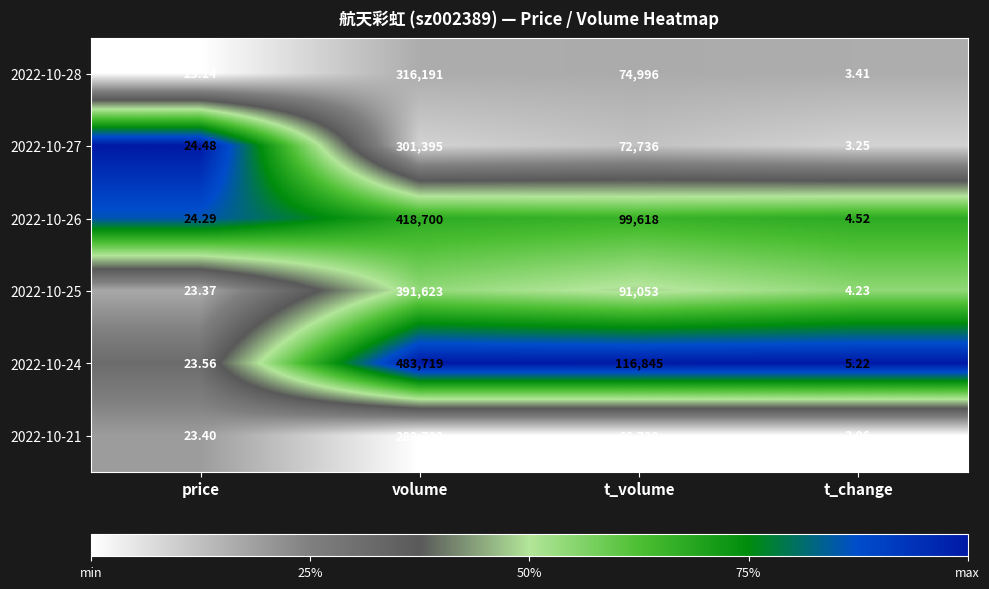

Rank the categories by 2022-10-21 value from highest to lowest.

volume, t_volume, price, t_change